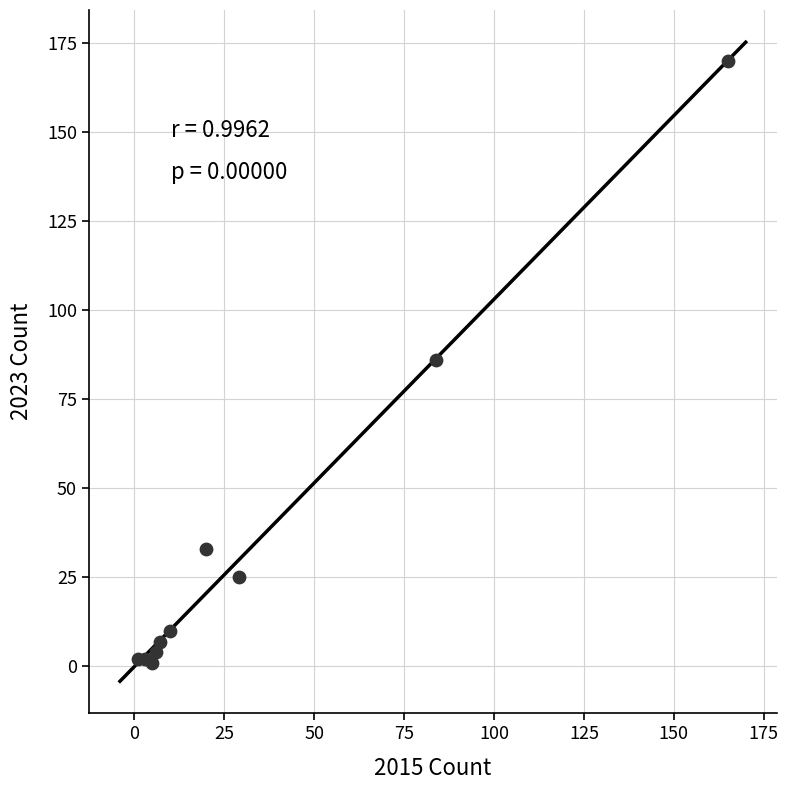

What is the average X value?

33